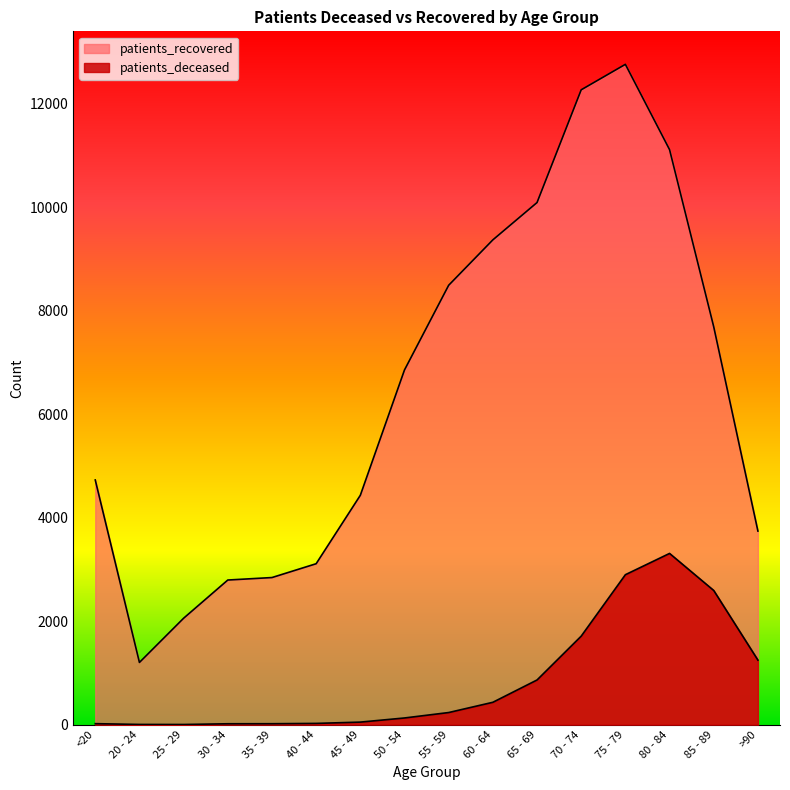

At which label does patients_deceased reach its minimum?

25 - 29